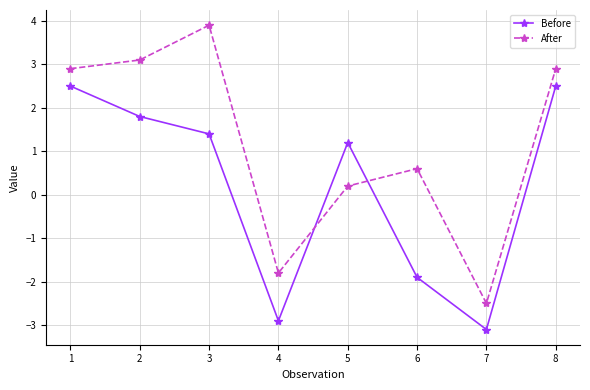

Reading right to left, extract all data points from this chart.

Before: 8=2.5	7=-3.1	6=-1.9	5=1.2	4=-2.9	3=1.4	2=1.8	1=2.5
After: 8=2.9	7=-2.5	6=0.6	5=0.2	4=-1.8	3=3.9	2=3.1	1=2.9